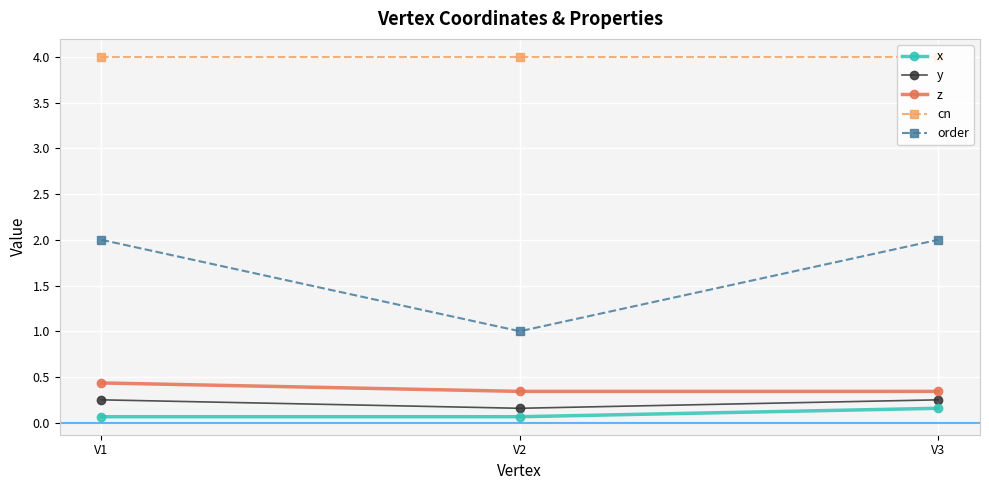

Rank the series at V1 from highest to lowest value.

cn, order, z, y, x